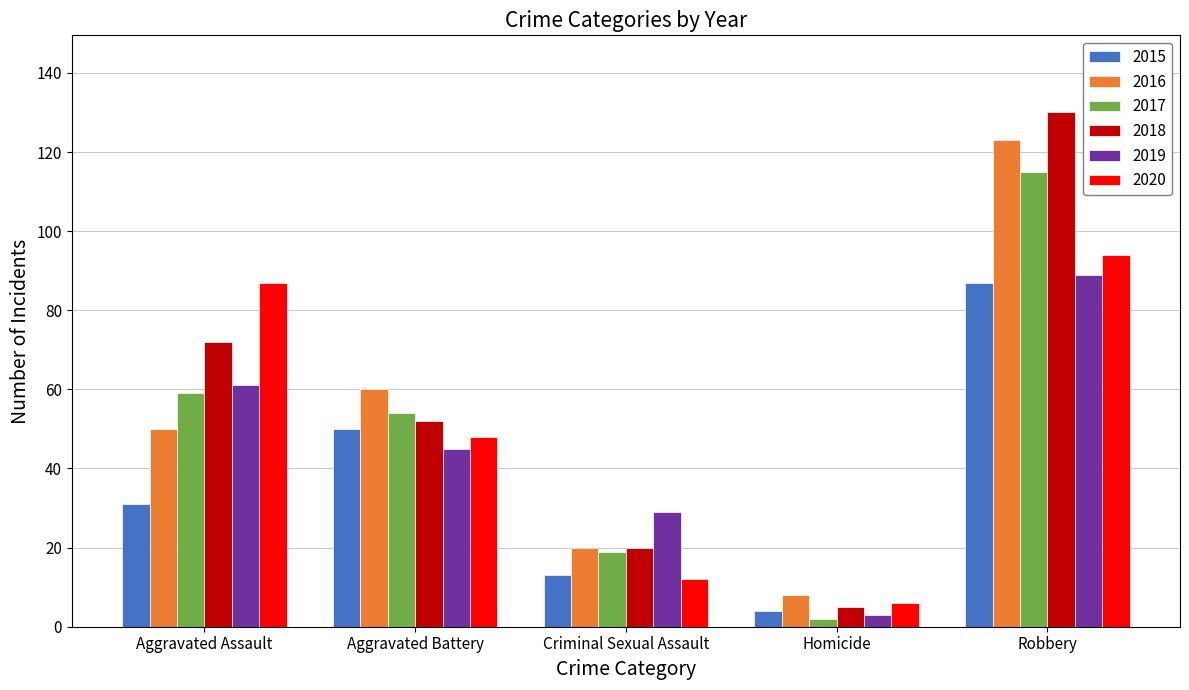

Reading left to right, what are all the values shown in this chart?

2015: 31	50	13	4	87
2016: 50	60	20	8	123
2017: 59	54	19	2	115
2018: 72	52	20	5	130
2019: 61	45	29	3	89
2020: 87	48	12	6	94